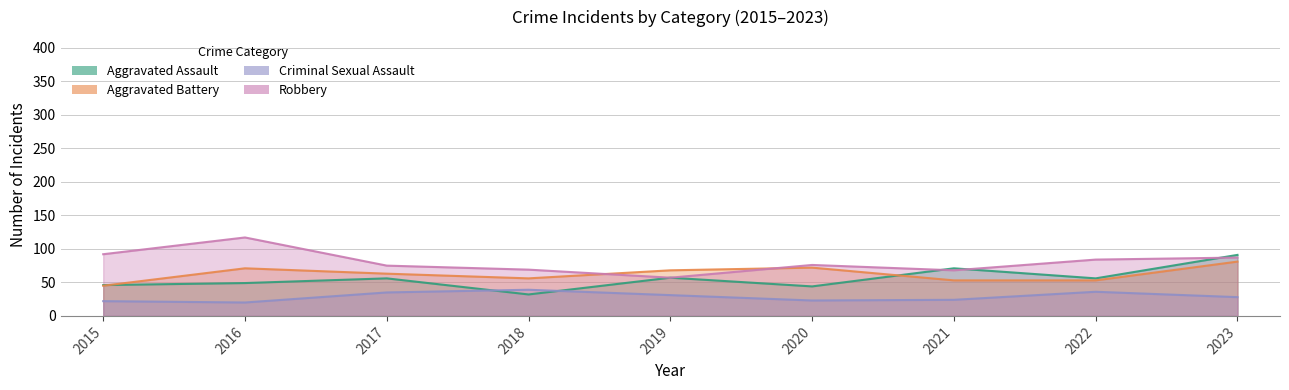

True or false: Aggravated Assault has a value of 71 at 2021.

True